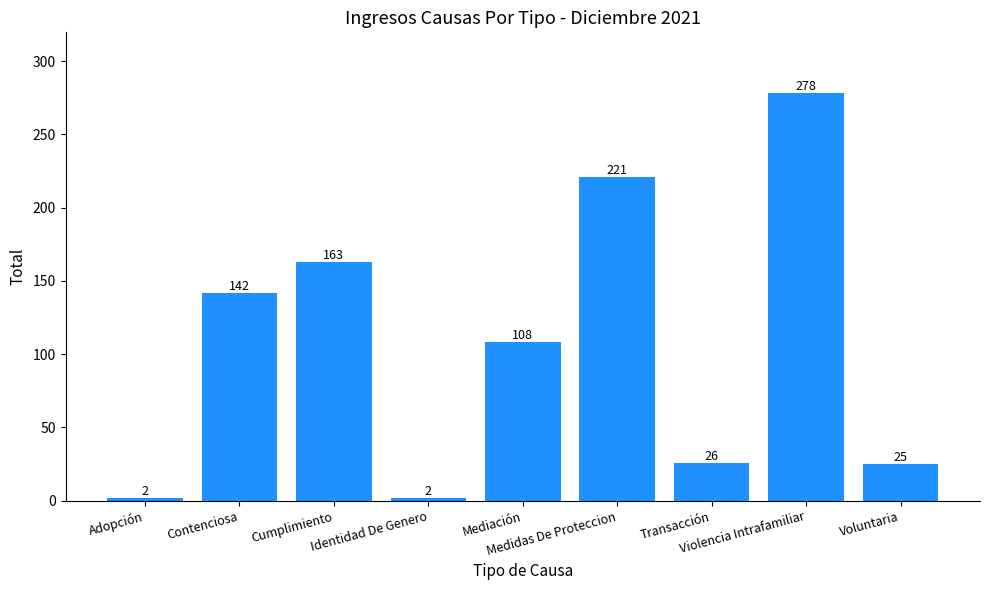

Are the bars grouped side by side (vs. stacked)?

No